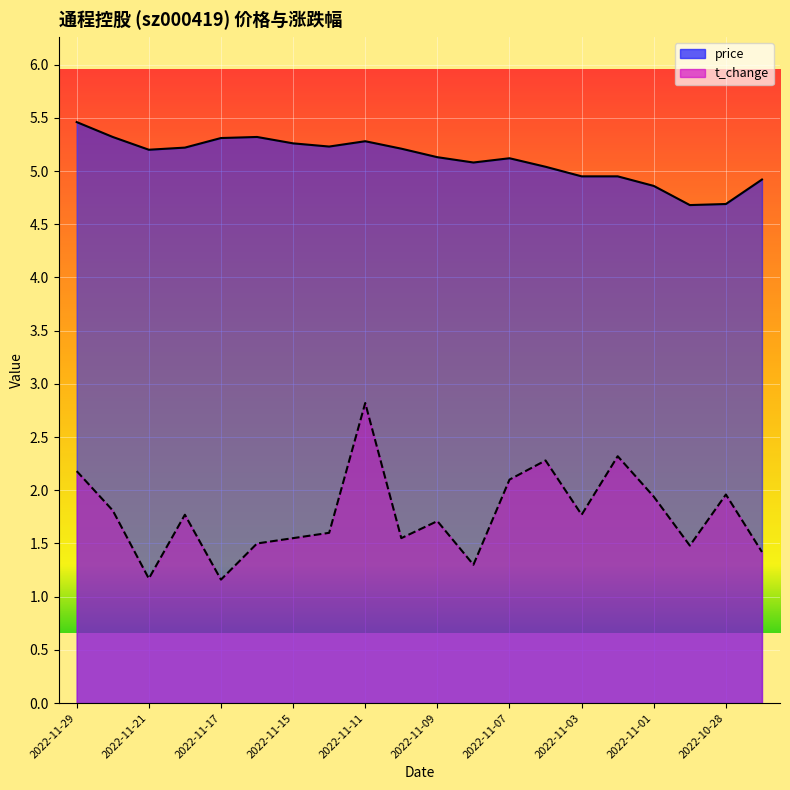

Rank the series at 2022-10-31 from highest to lowest value.

price, t_change